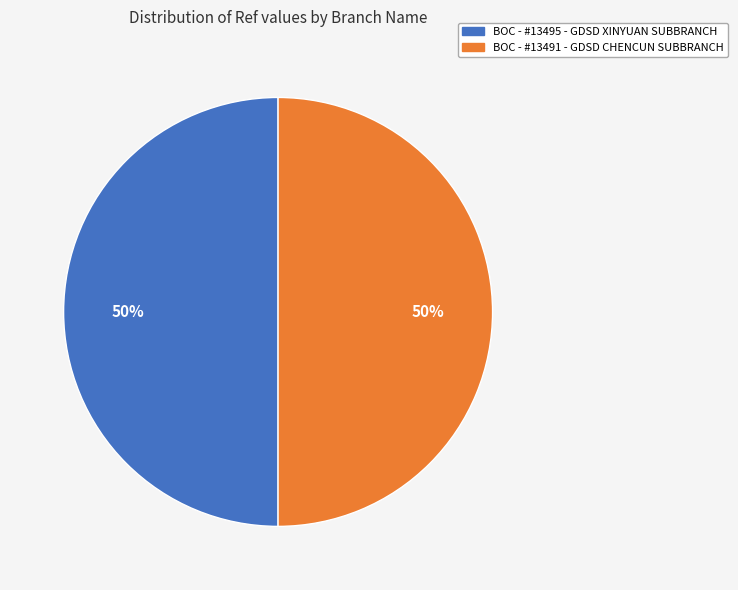

To the nearest percent, what is the average slice percentage?

50%